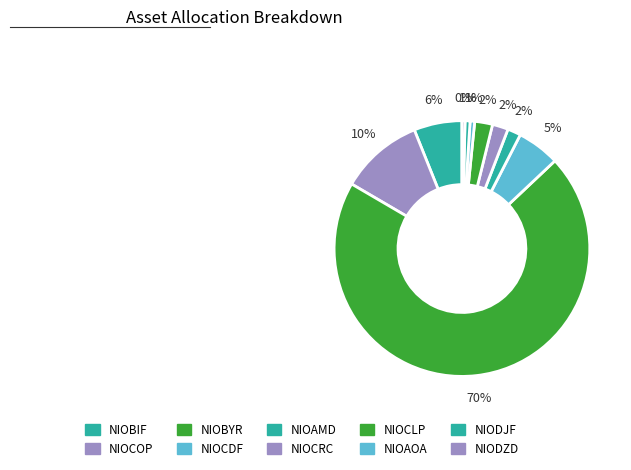

Count the number of slices in the pie.

10